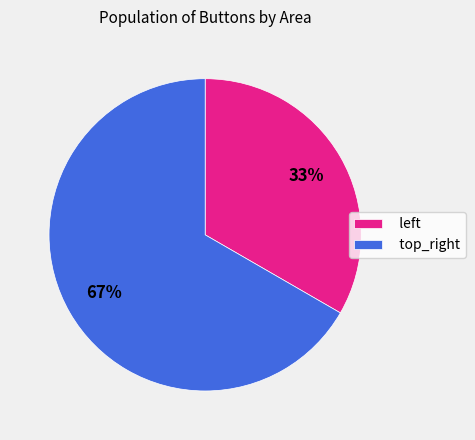

Count the number of slices in the pie.

2